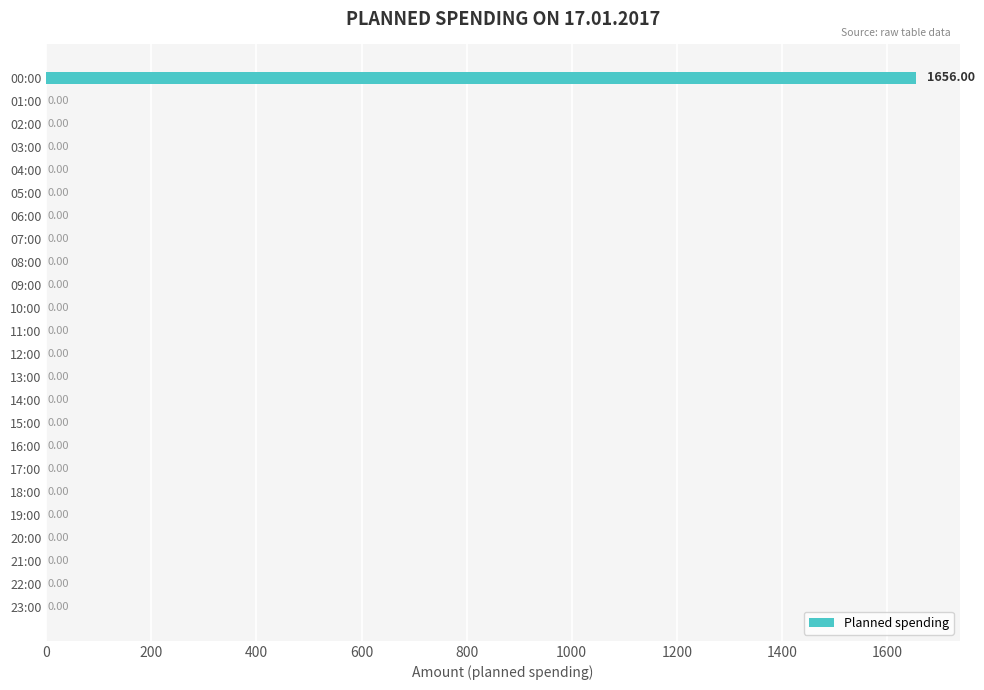

What is the sum of all values?

1656